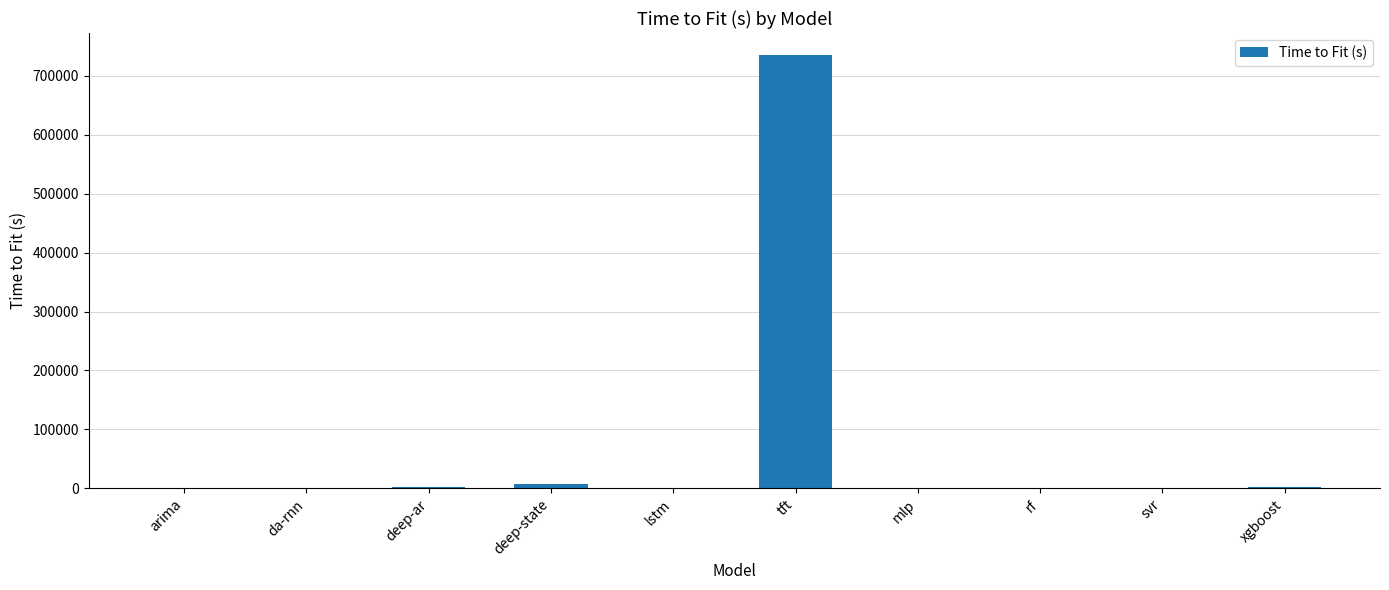

The value at tft is 384851.2. True or false?

False